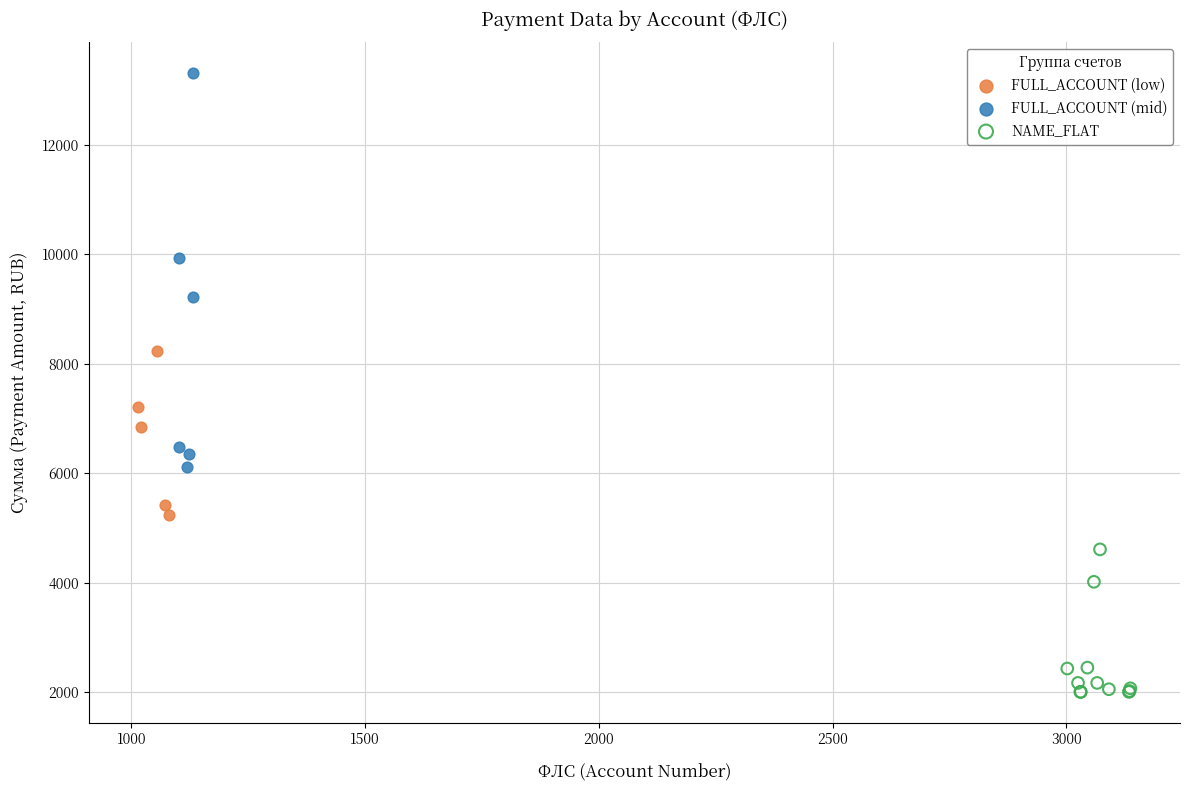

Which series reaches the maximum Y coordinate?

FULL_ACCOUNT (mid)